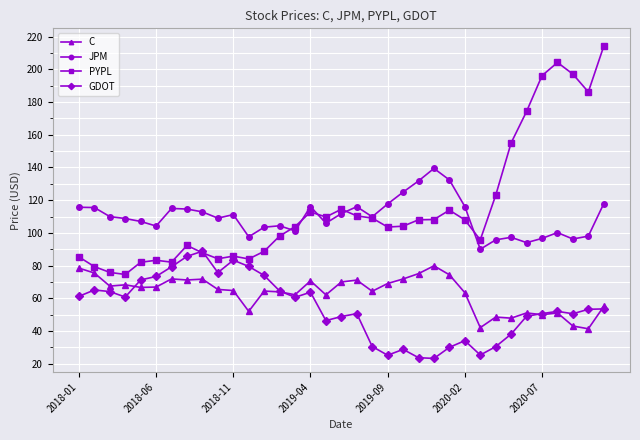

Does the chart have visible grid lines?

Yes